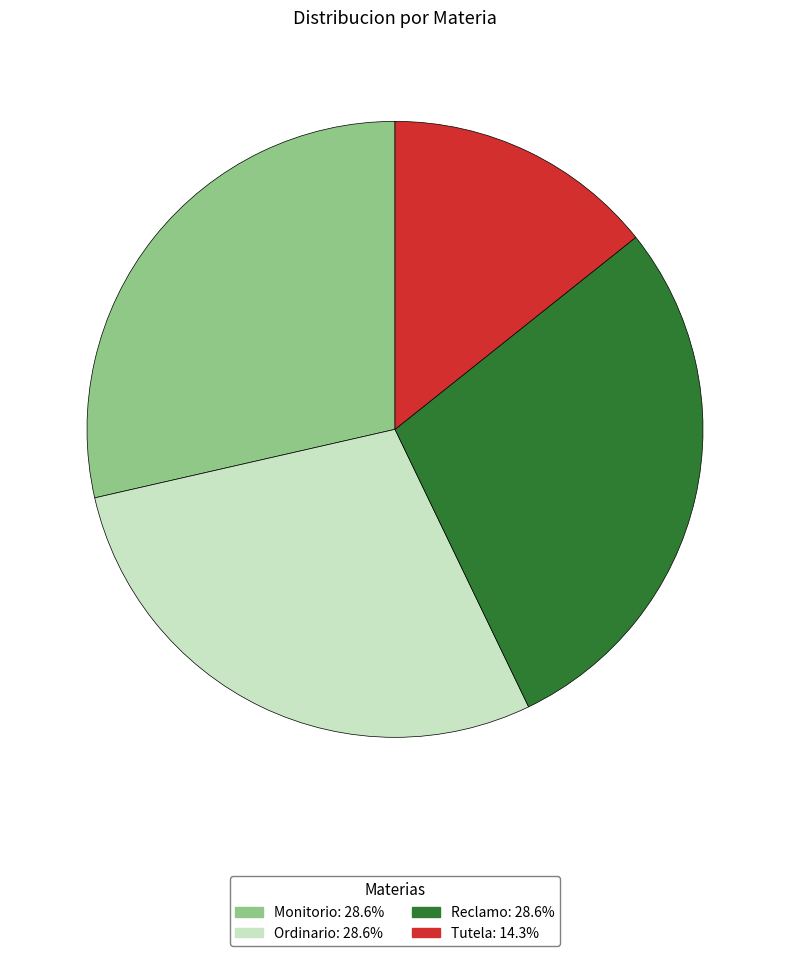

The Ordinario slice represents 29% of the pie. True or false?

True